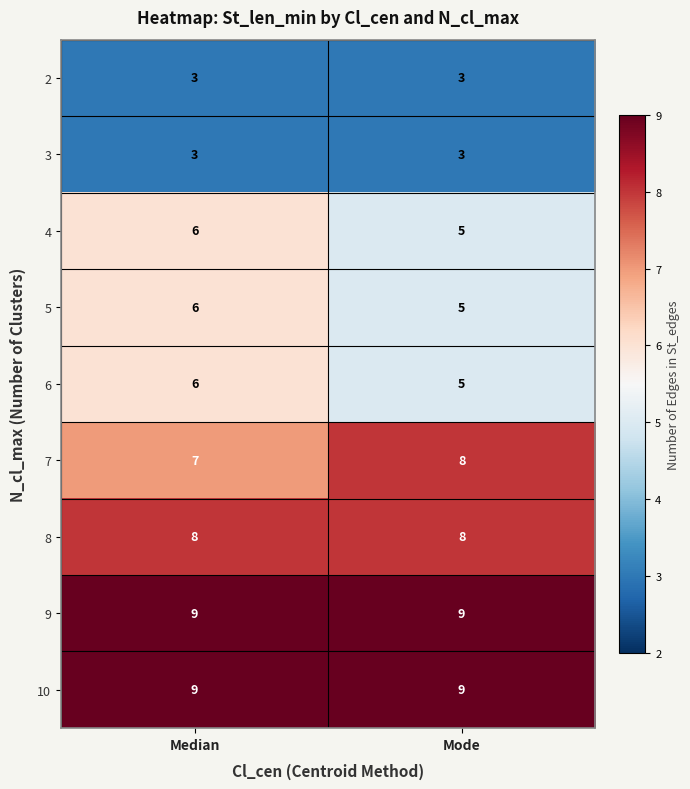

At which category is the sum across all series the highest?

Median